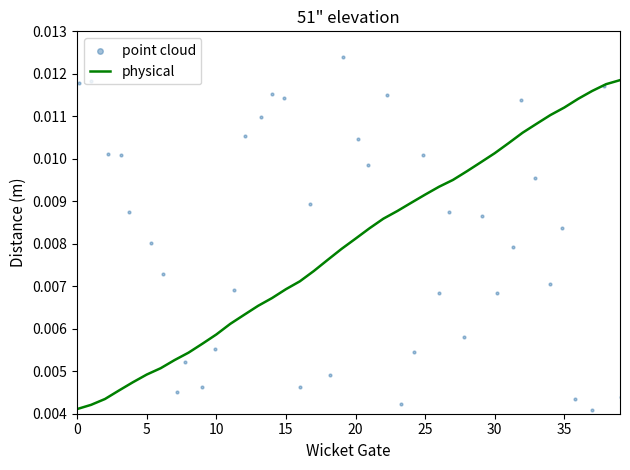

At how many categories does at least one series exceed 0?

40